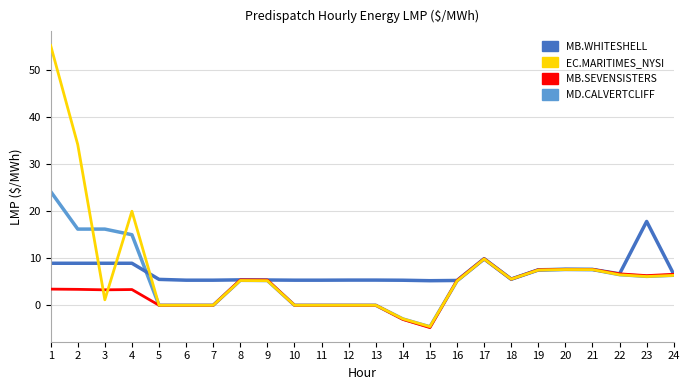

The value of MD.CALVERTCLIFF at 4 is 15.0. True or false?

True